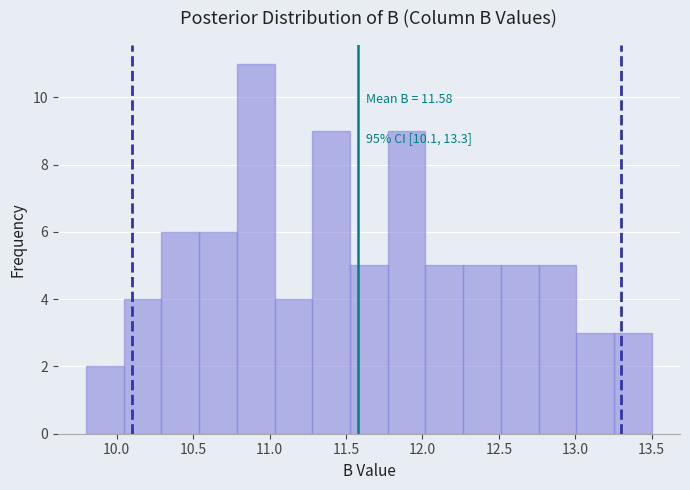

Over which range of the x-axis is the bar tallest?

10.80 to 11.05